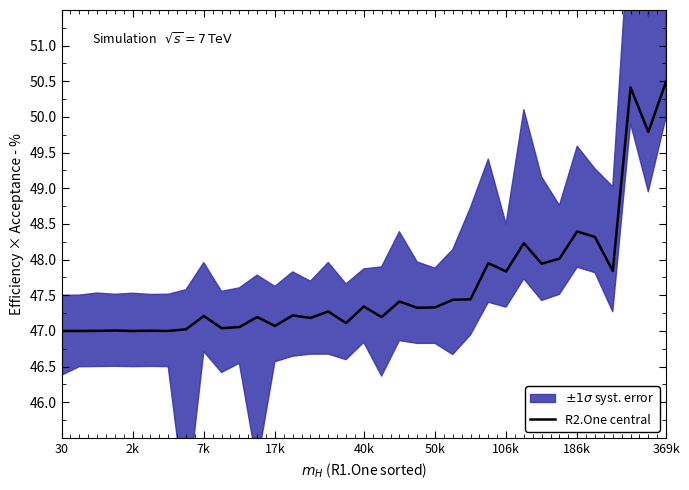

Reading right to left, list all the values displayed in this chart.

50.5	49.8	50.4	47.8	48.3	48.4	48.0	47.9	48.2	47.8	48.0	47.4	47.4	47.3	47.3	47.4	47.2	47.3	47.1	47.3	47.2	47.2	47.1	47.2	47.1	47.0	47.2	47.0	47.0	47.0	47.0	47.0	47.0	47.0	47.0